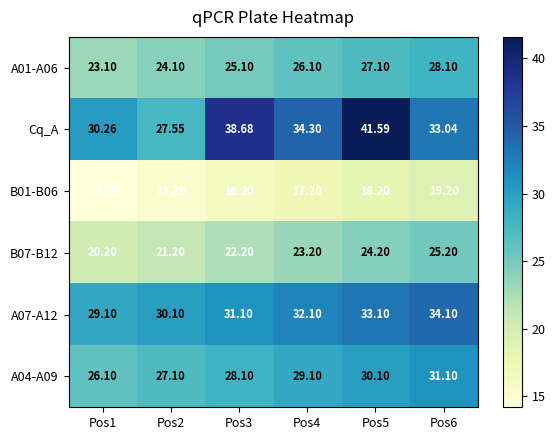

List the series in order of their peak value, highest first.

Cq_A, A07-A12, A04-A09, A01-A06, B07-B12, B01-B06